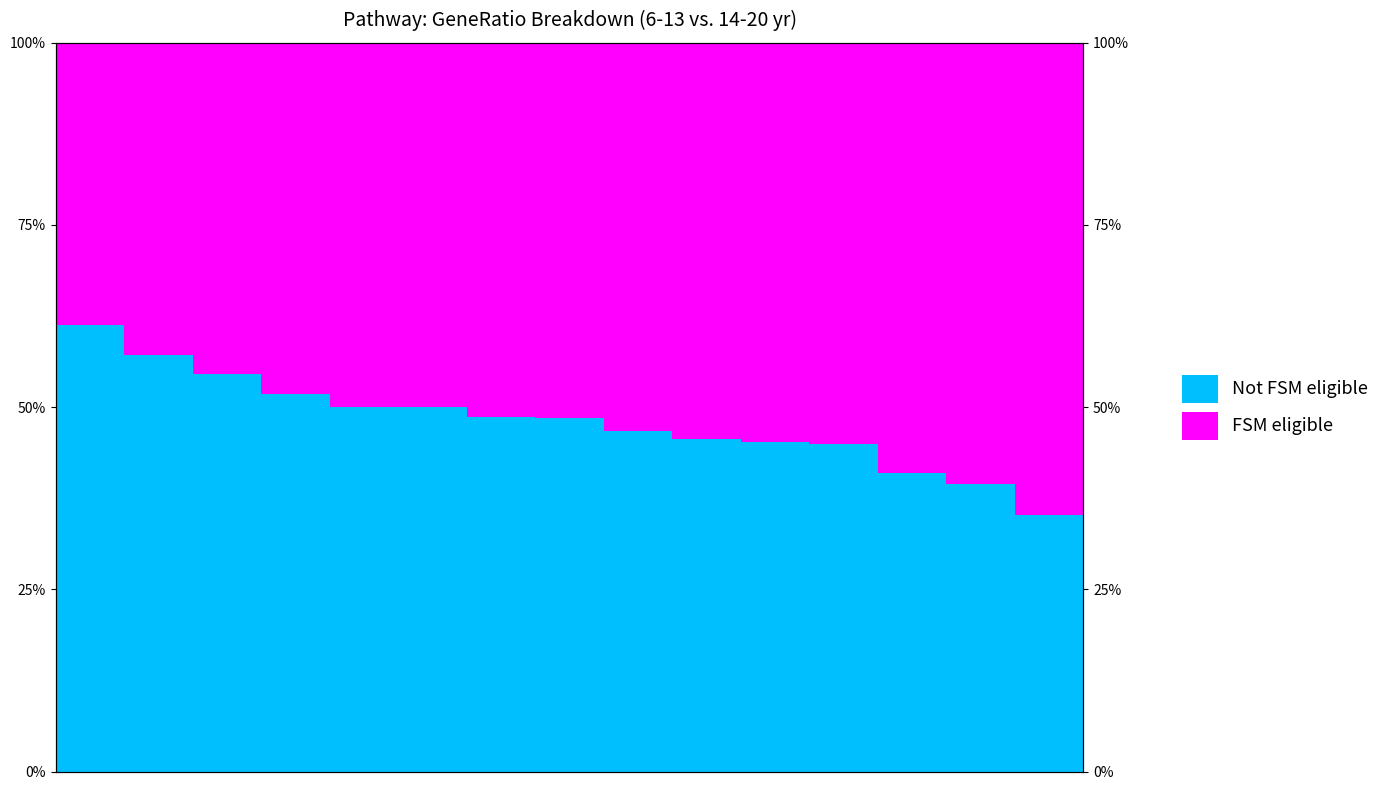

What is the smallest value displayed?

0.4